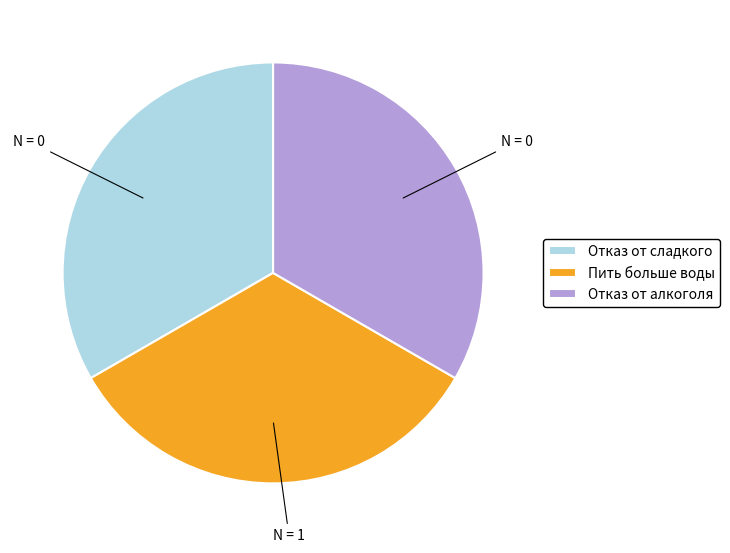

What is the ratio of the value at Отказ от сладкого to the value at Отказ от алкоголя?

1.0